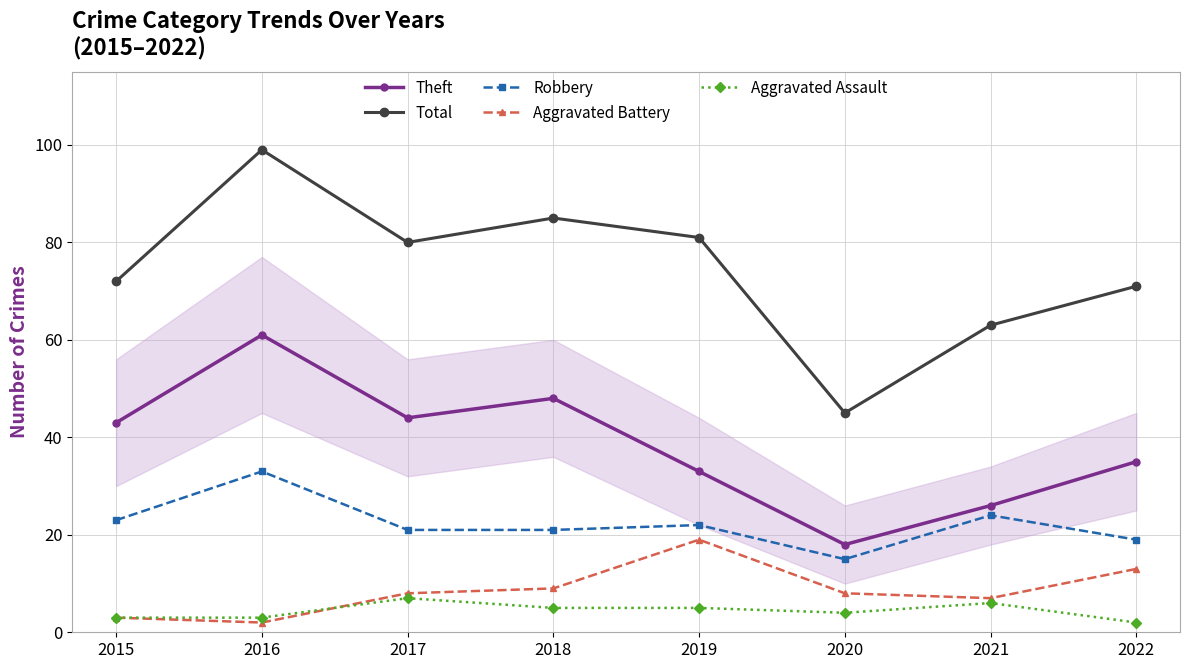

Which series changed the most between 2020 and 2021?

Total